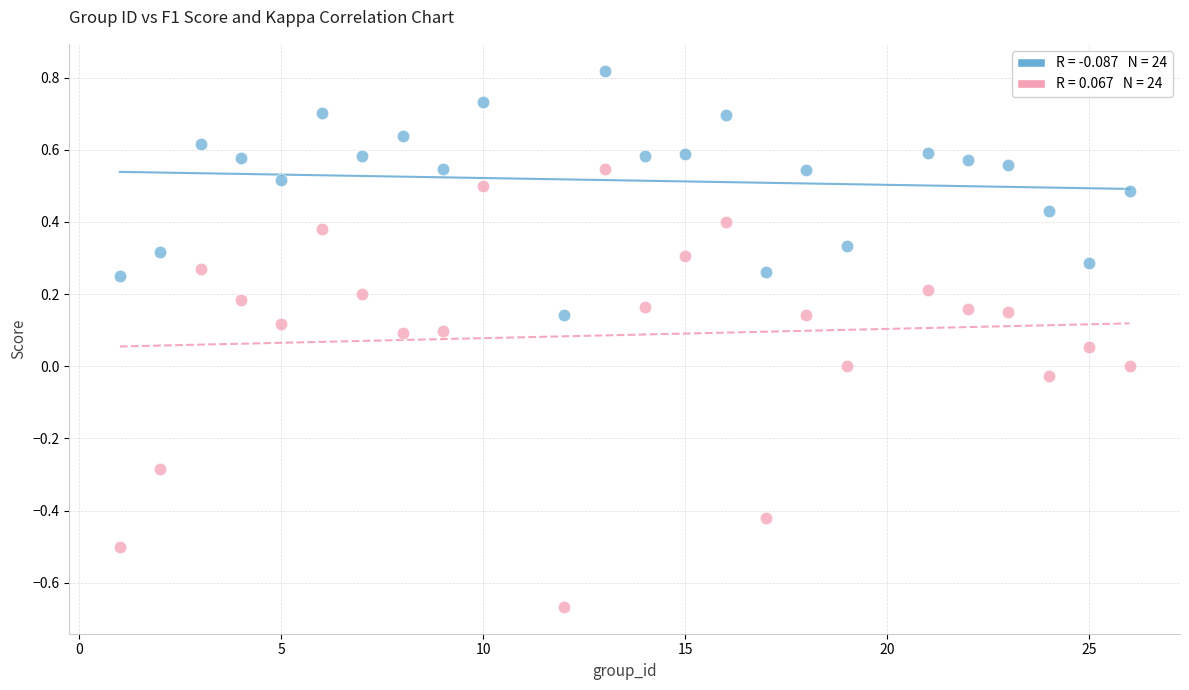

Across all data points, what is the range of X values (max minus min)?

25.0